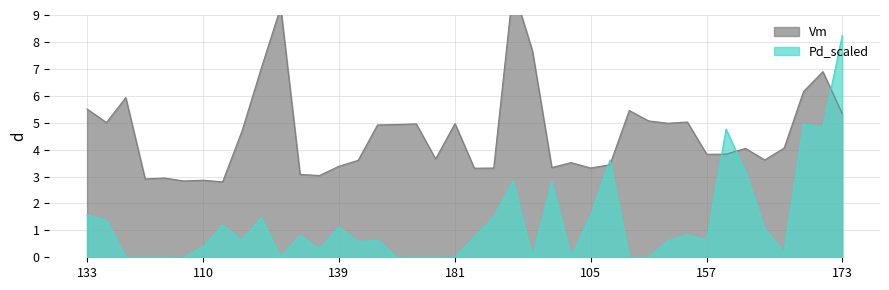

What is the difference between the maximum and second lowest values in the Vm series?

7.2